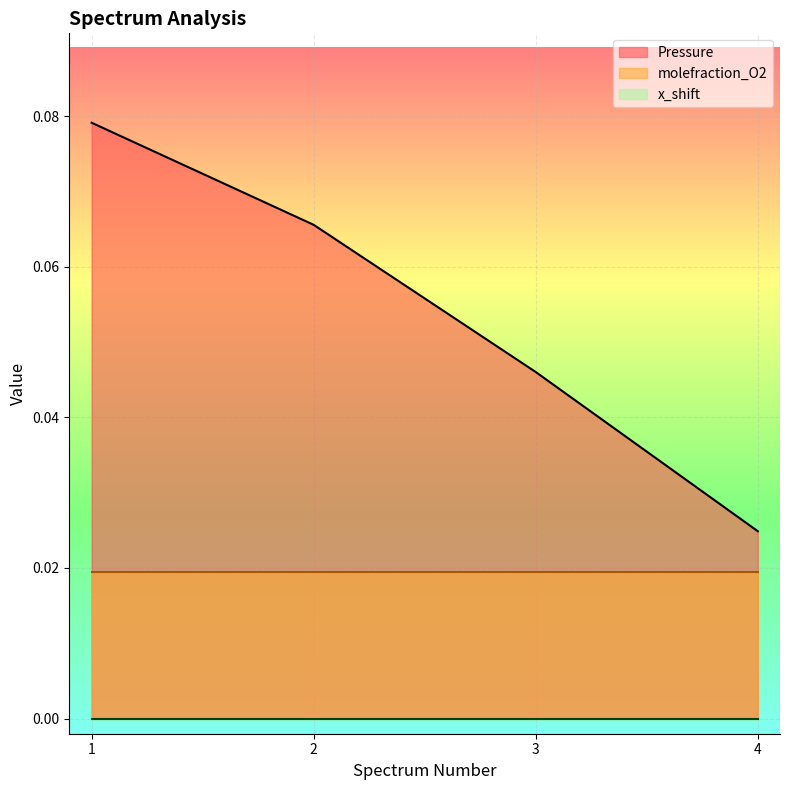

Is it true that Pressure equals 0.0 at 1?

False